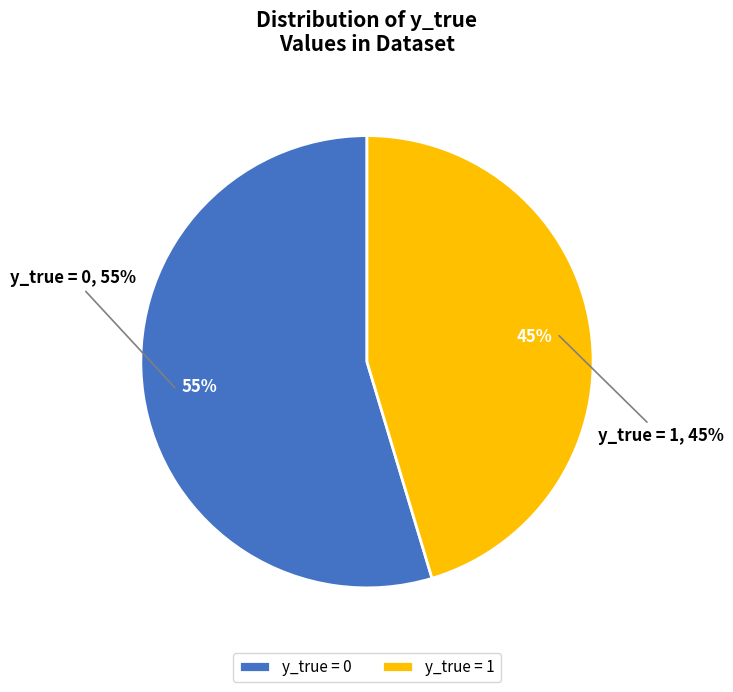

The 0 slice represents 66% of the pie. True or false?

False